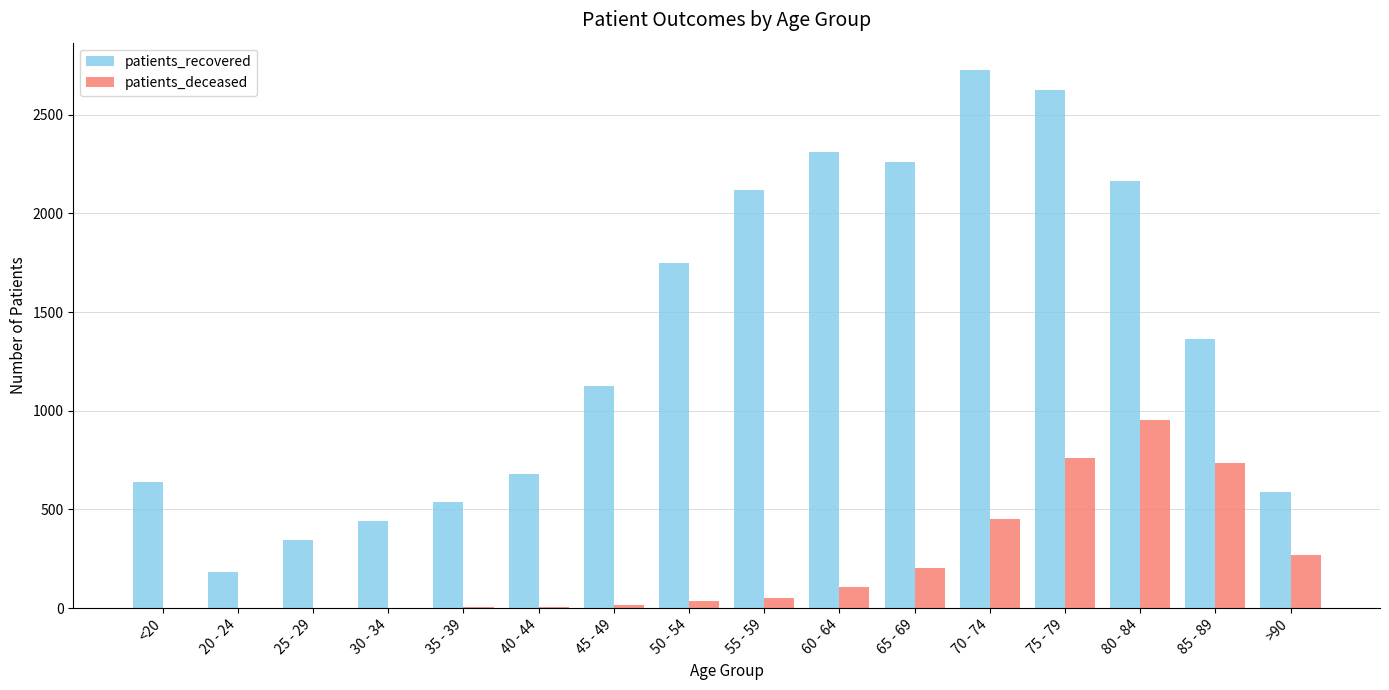

Count the number of categories in the chart.

16